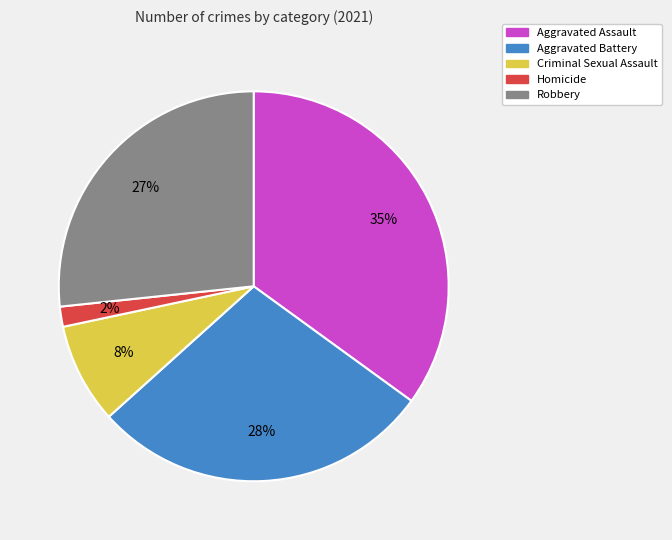

To the nearest percent, what is the difference between the largest and smallest slice percentages?

33%